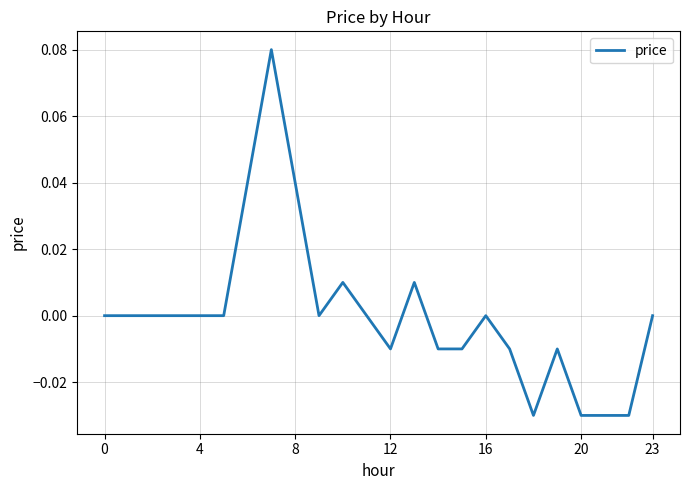

The chart shows a value of 0.0 at 0. True or false?

True